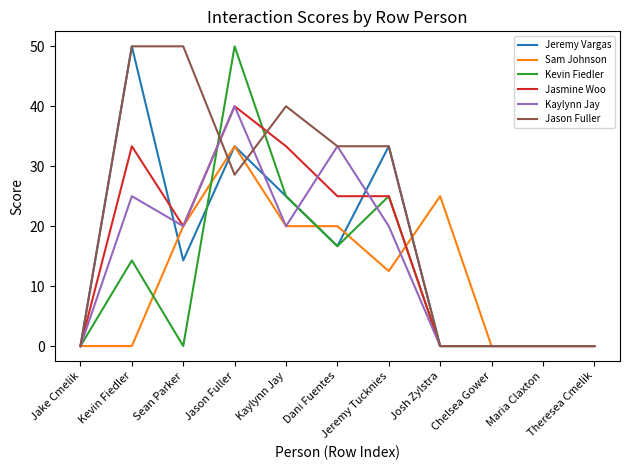

Reading left to right, extract all data points from this chart.

Jeremy Vargas: Jake Cmelik=0.0	Kevin Fiedler=50.0	Sean Parker=14.3	Jason Fuller=33.3	Kaylynn Jay=25.0	Dani Fuentes=16.7	Jeremy Tucknies=33.3	Josh Zylstra=0.0	Chelsea Gower=0.0	Maria Claxton=0.0	Theresea Cmelik=0.0
Sam Johnson: Jake Cmelik=0.0	Kevin Fiedler=0.0	Sean Parker=20.0	Jason Fuller=33.3	Kaylynn Jay=20.0	Dani Fuentes=20.0	Jeremy Tucknies=12.5	Josh Zylstra=25.0	Chelsea Gower=0.0	Maria Claxton=0.0	Theresea Cmelik=0.0
Kevin Fiedler: Jake Cmelik=0.0	Kevin Fiedler=14.3	Sean Parker=0.0	Jason Fuller=50.0	Kaylynn Jay=25.0	Dani Fuentes=16.7	Jeremy Tucknies=25.0	Josh Zylstra=0.0	Chelsea Gower=0.0	Maria Claxton=0.0	Theresea Cmelik=0.0
Jasmine Woo: Jake Cmelik=0.0	Kevin Fiedler=33.3	Sean Parker=20.0	Jason Fuller=40.0	Kaylynn Jay=33.3	Dani Fuentes=25.0	Jeremy Tucknies=25.0	Josh Zylstra=0.0	Chelsea Gower=0.0	Maria Claxton=0.0	Theresea Cmelik=0.0
Kaylynn Jay: Jake Cmelik=0.0	Kevin Fiedler=25.0	Sean Parker=20.0	Jason Fuller=40.0	Kaylynn Jay=20.0	Dani Fuentes=33.3	Jeremy Tucknies=20.0	Josh Zylstra=0.0	Chelsea Gower=0.0	Maria Claxton=0.0	Theresea Cmelik=0.0
Jason Fuller: Jake Cmelik=0.0	Kevin Fiedler=50.0	Sean Parker=50.0	Jason Fuller=28.6	Kaylynn Jay=40.0	Dani Fuentes=33.3	Jeremy Tucknies=33.3	Josh Zylstra=0.0	Chelsea Gower=0.0	Maria Claxton=0.0	Theresea Cmelik=0.0